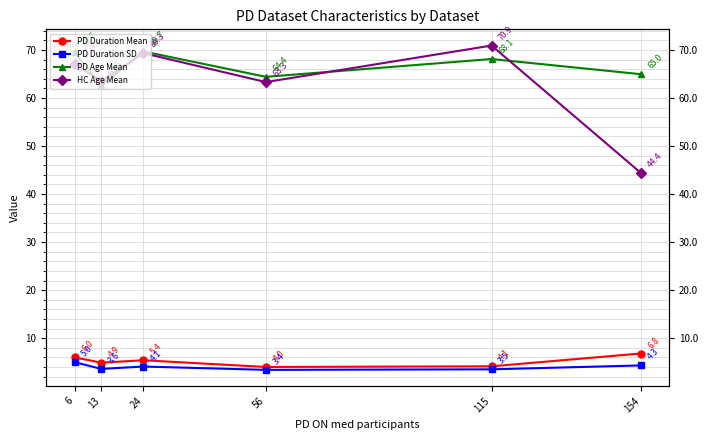

At which label does PD Duration Mean first exceed 5?

6